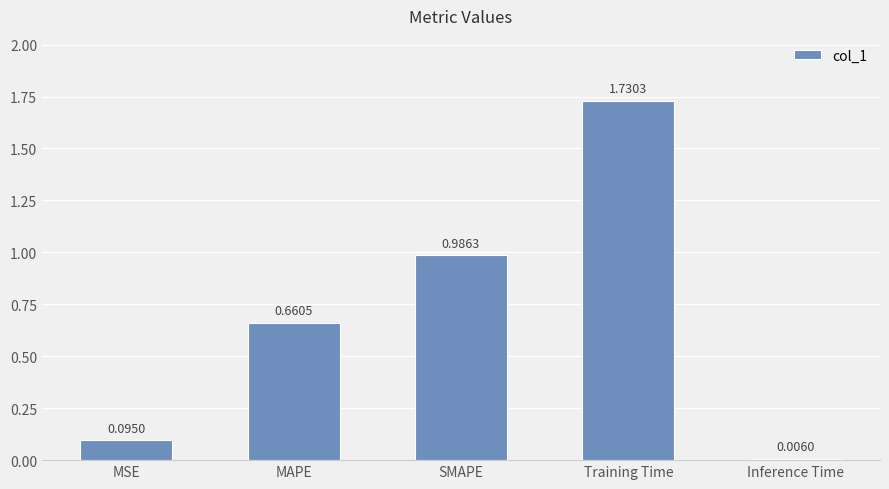

Between MSE and Inference Time, which is larger?

MSE